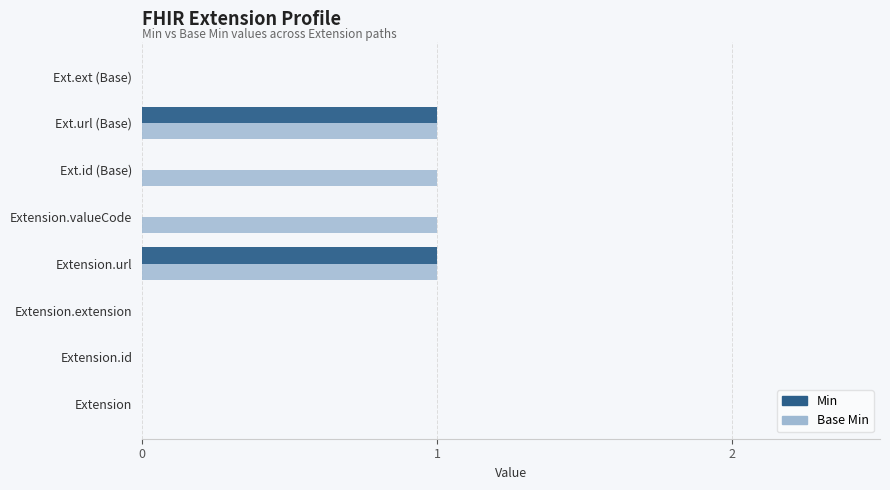

What are all the series names shown in the legend?

Min, Base Min